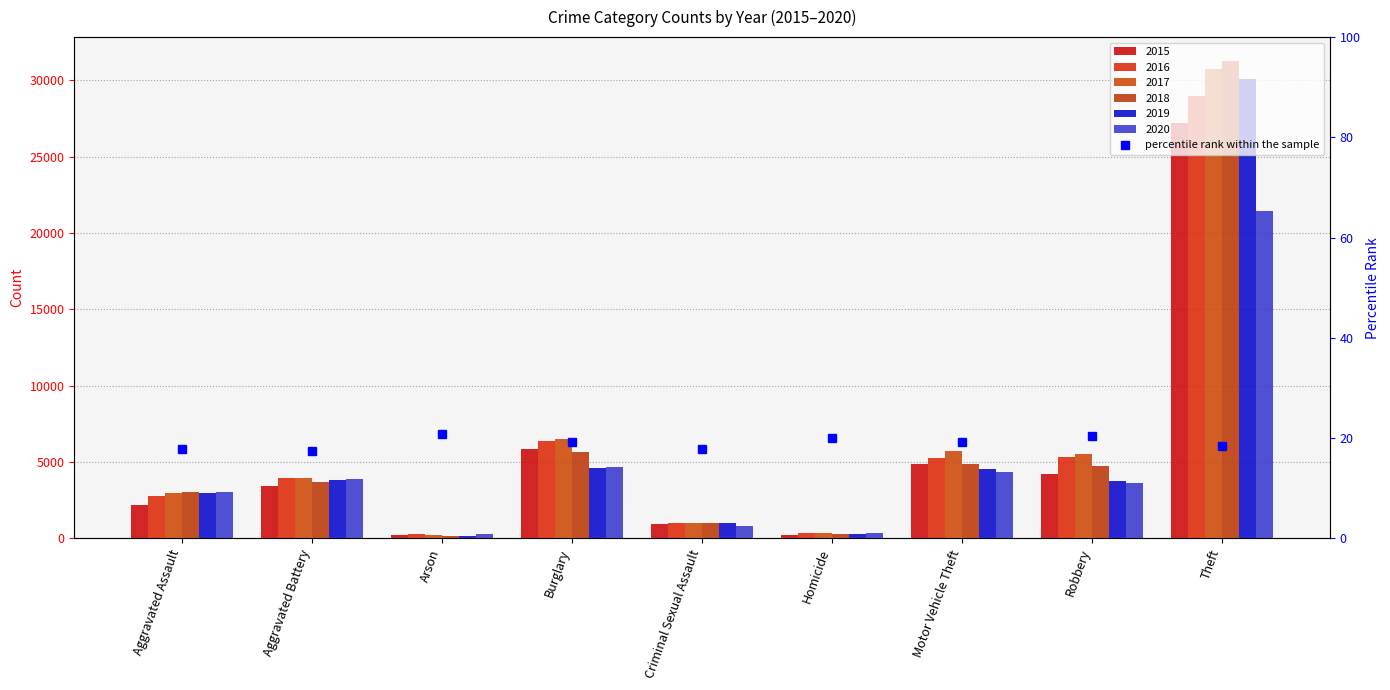

Which series changed the most between Homicide and Theft?

2018